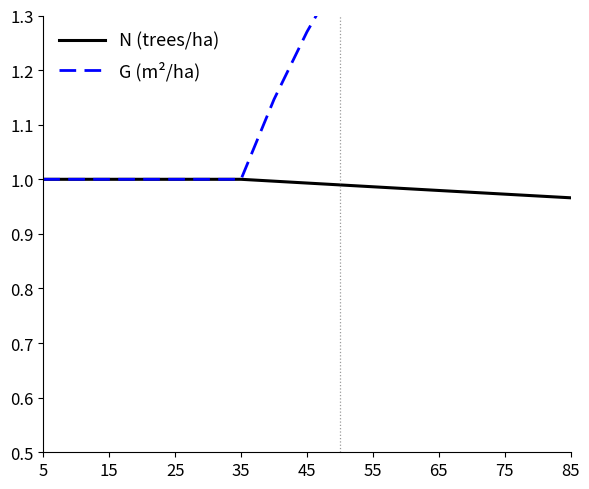

The value of N (trees/ha) at 65 is 0.4. True or false?

False